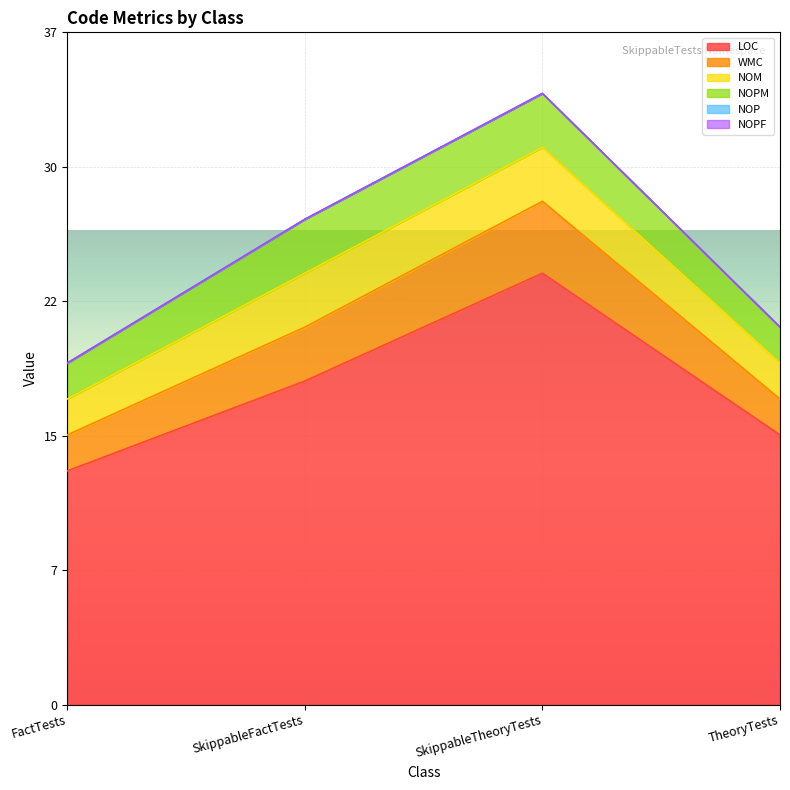

At which label is NOP closest to 0?

FactTests